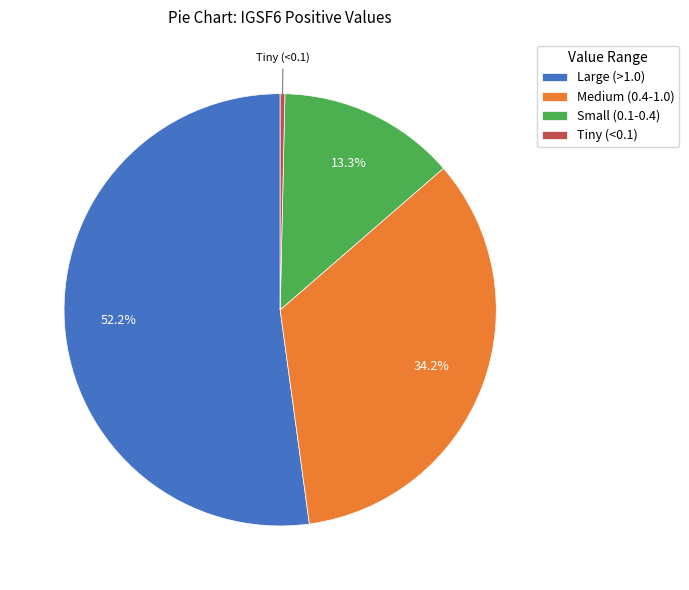

Does any single category account for the majority?

Yes